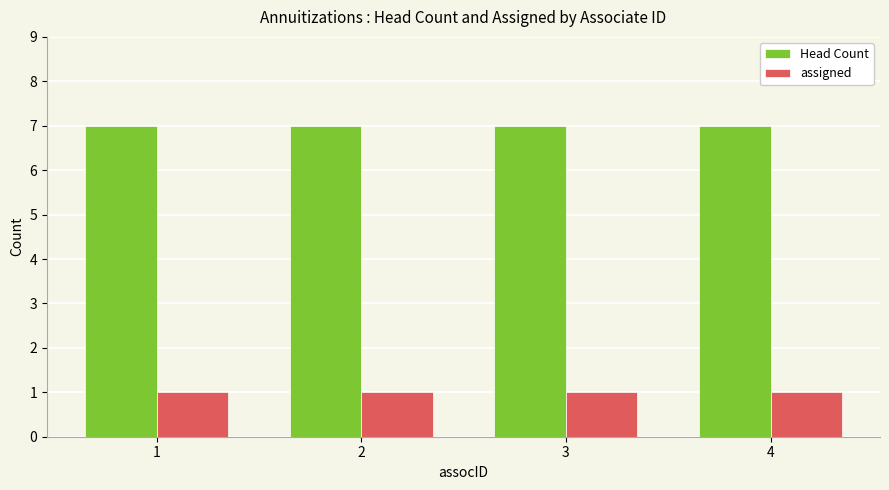

List the series in order of their overall mean, lowest first.

assigned, Head Count